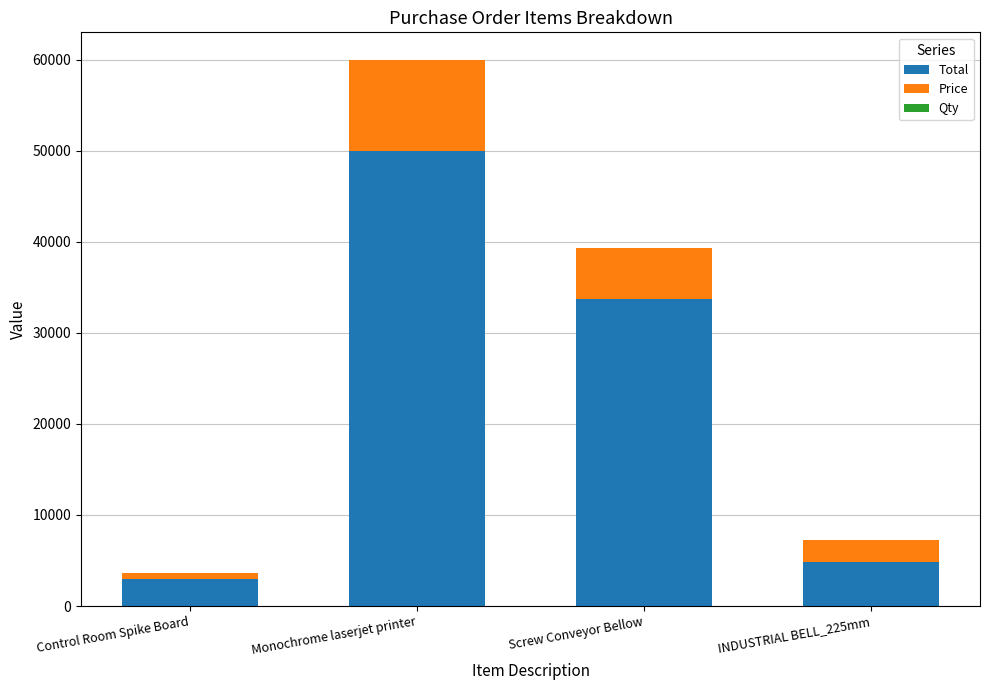

True or false: Total has a value of 58656 at Screw Conveyor Bellow.

False